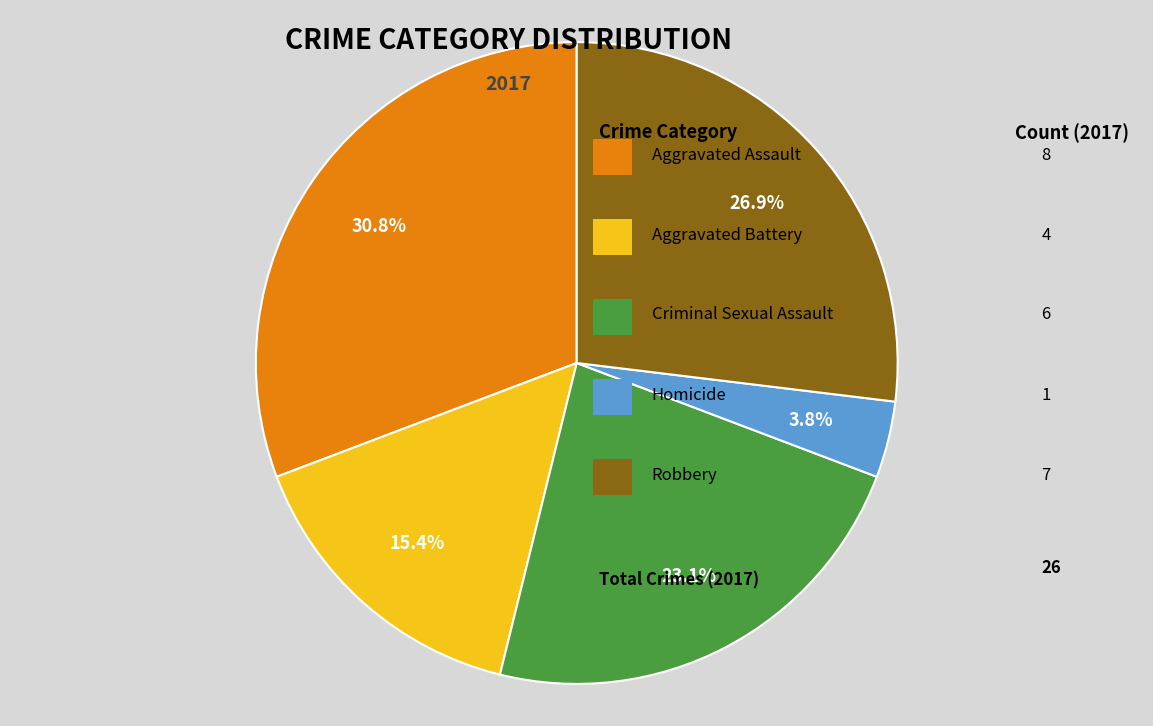

Is there any slice that represents more than half of the pie?

No